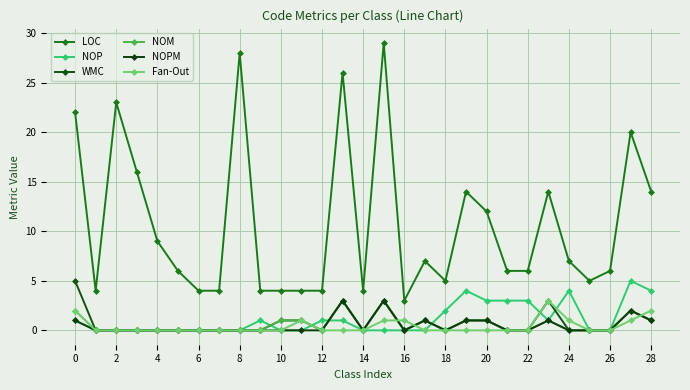

Reading left to right, what are all the values shown in this chart?

LOC: 22	4	23	16	9	6	4	4	28	4	4	4	4	26	4	29	3	7	5	14	12	6	6	14	7	5	6	20	14
NOP: 1	0	0	0	0	0	0	0	0	1	0	0	1	1	0	0	0	0	2	4	3	3	3	1	4	0	0	5	4
WMC: 5	0	0	0	0	0	0	0	0	0	1	1	0	3	0	3	0	1	0	1	1	0	0	3	0	0	0	2	1
NOM: 2	0	0	0	0	0	0	0	0	0	1	1	0	3	0	3	0	1	0	1	1	0	0	1	0	0	0	2	1
NOPM: 1	0	0	0	0	0	0	0	0	0	0	0	0	3	0	3	0	1	0	1	1	0	0	1	0	0	0	2	1
Fan-Out: 2	0	0	0	0	0	0	0	0	0	0	1	0	0	0	1	1	0	0	0	0	0	0	3	1	0	0	1	2